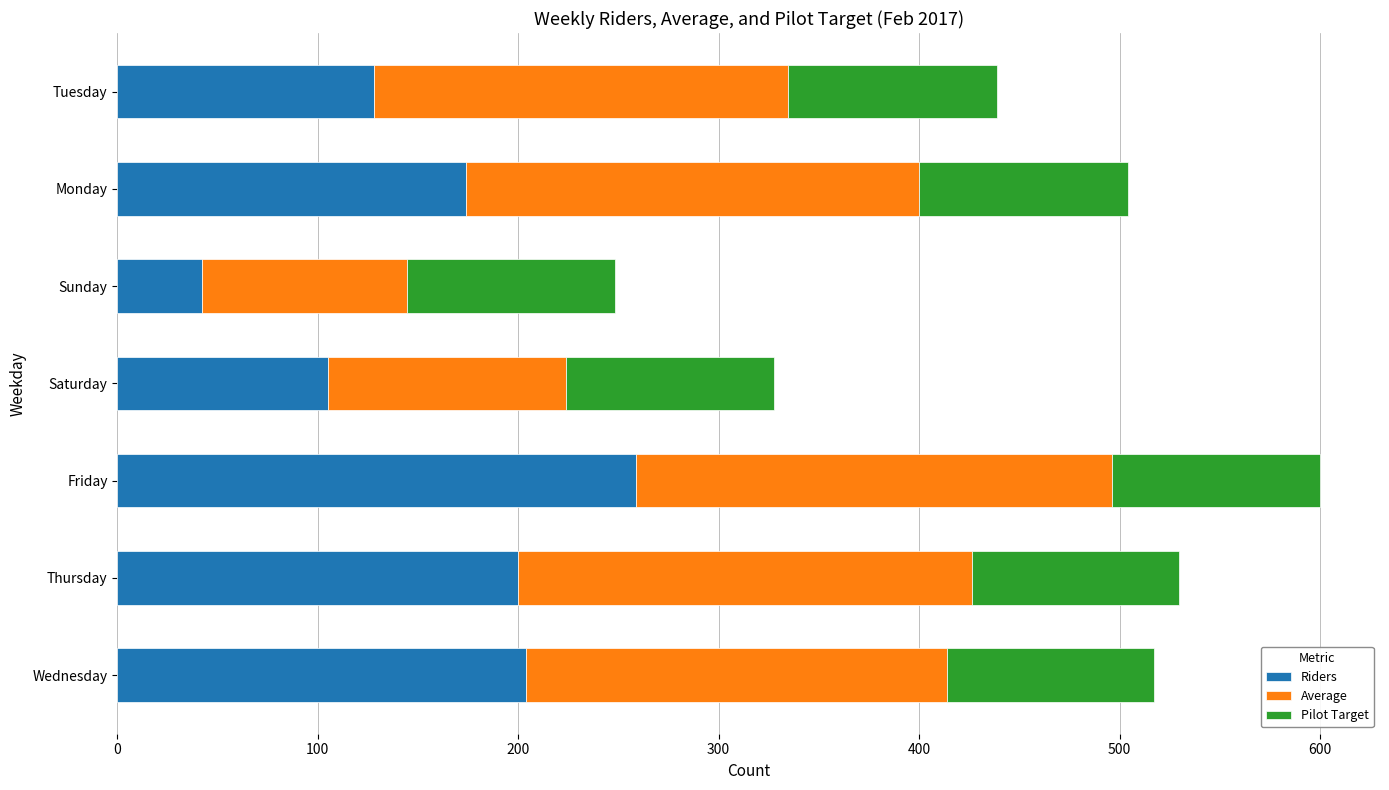

What is the minimum value for Riders?

42.0